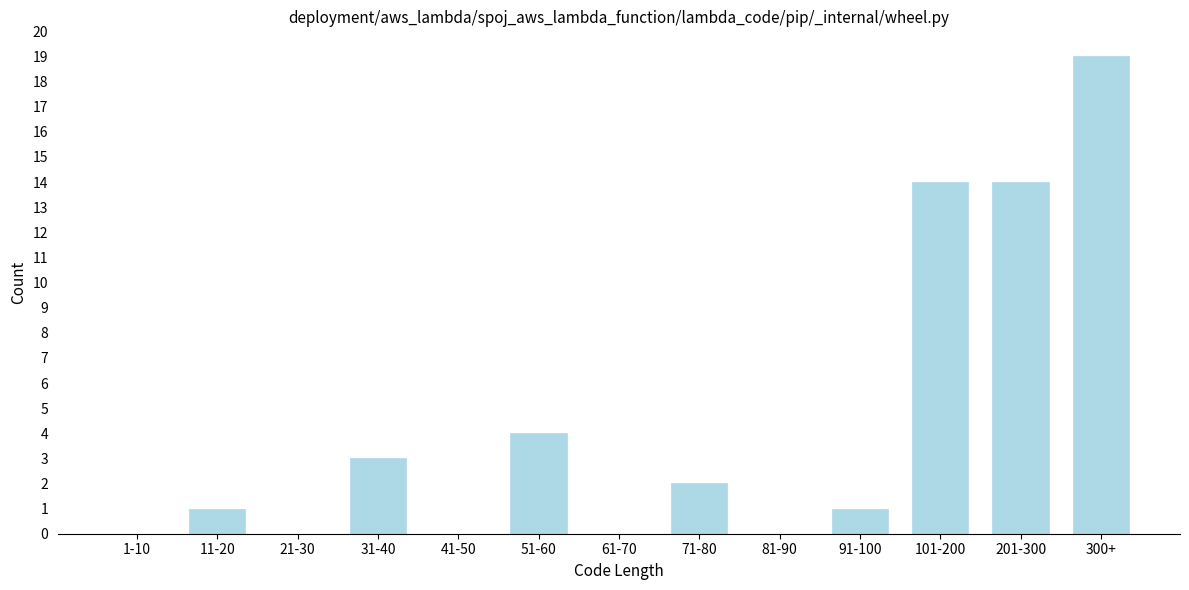

Reading left to right, list all the values displayed in this chart.

1-10=0	11-20=1	21-30=0	31-40=3	41-50=0	51-60=4	61-70=0	71-80=2	81-90=0	91-100=1	101-200=14	201-300=14	300+=19